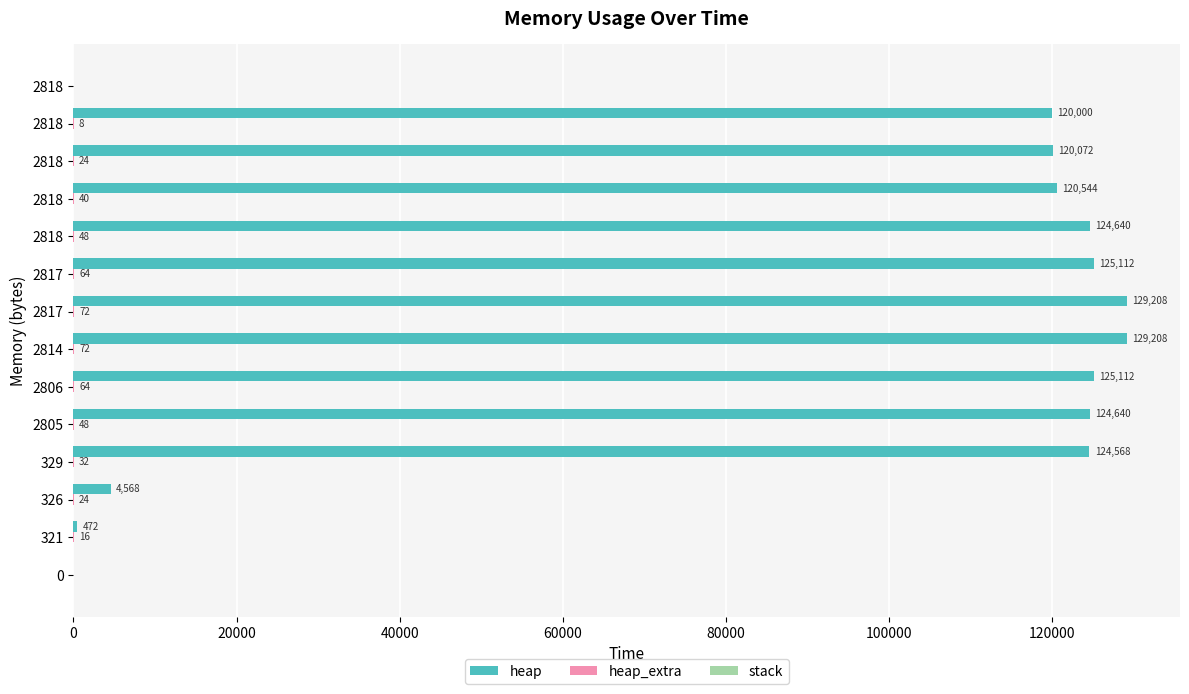

What is the sum of all heap_extra values?

512.0